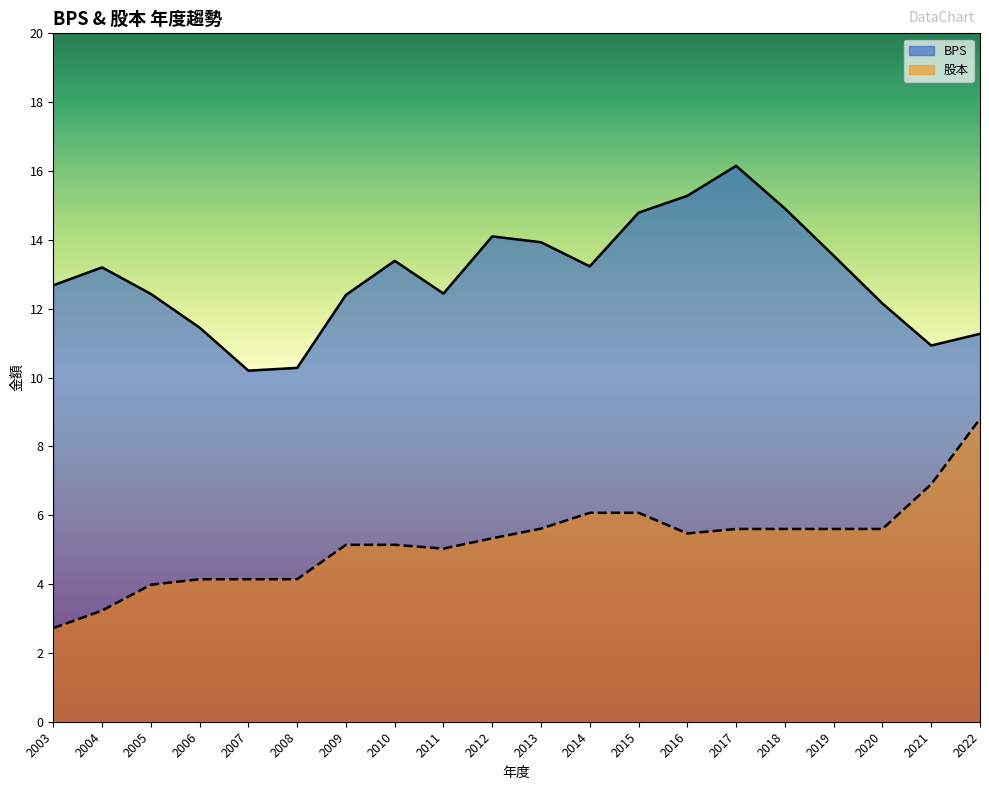

Which series has the largest total across all categories?

BPS